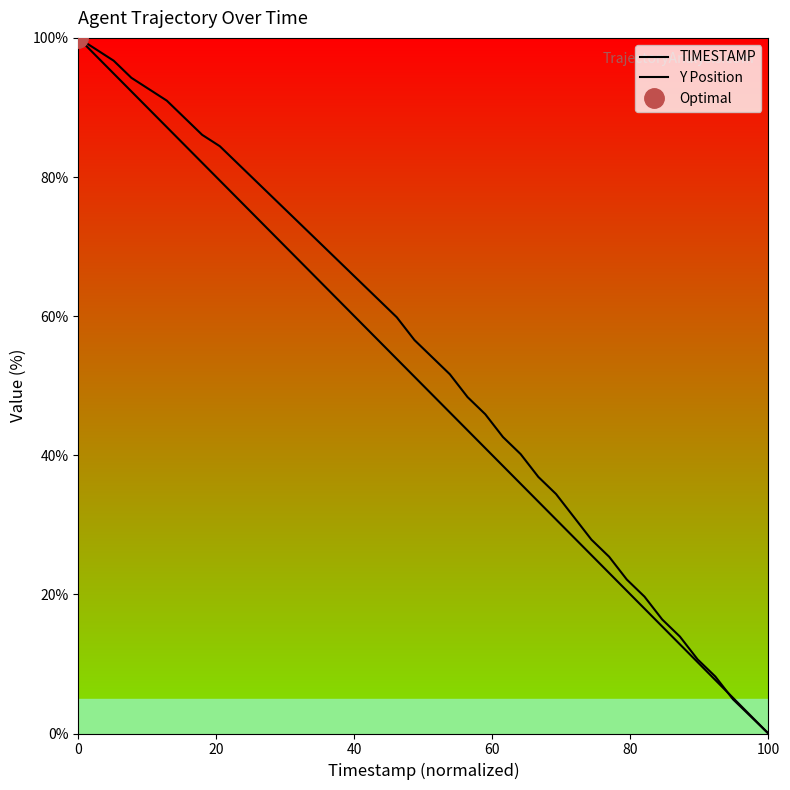

What is the maximum value shown in the chart?

100.0